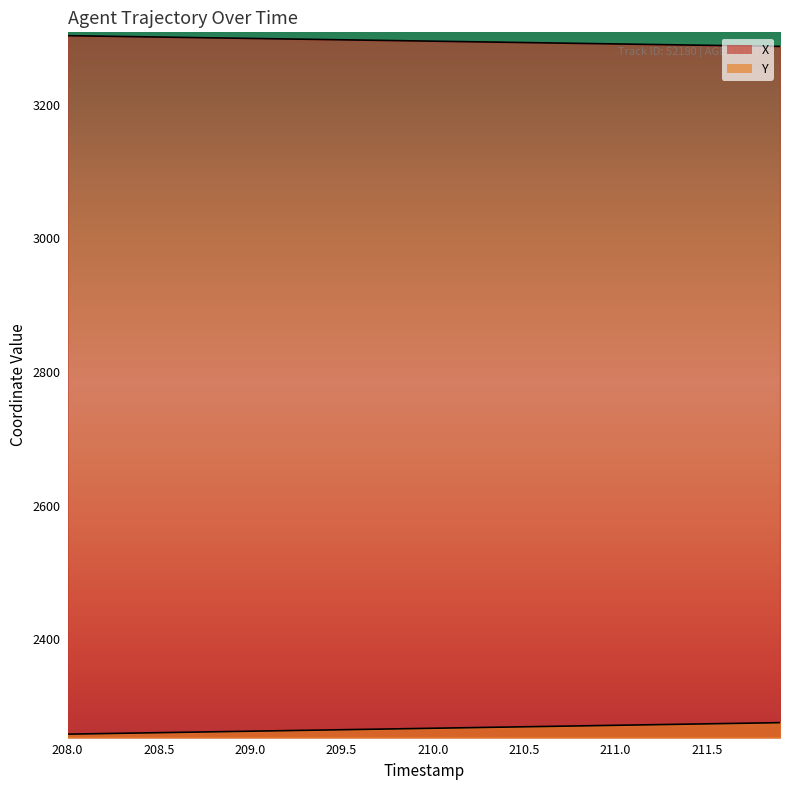

True or false: X and Y intersect in this chart.

False